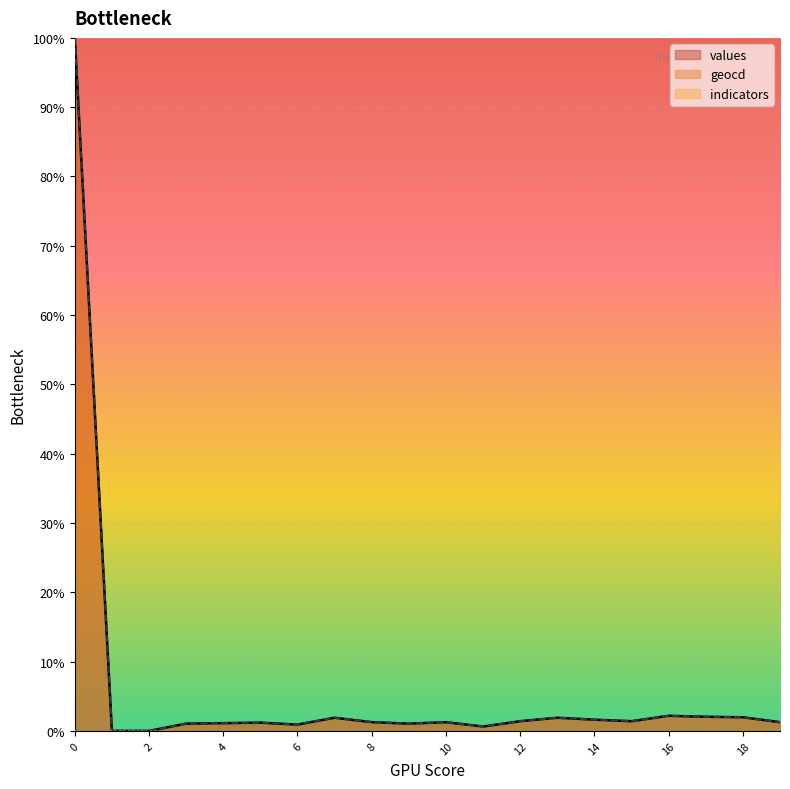

What is the difference between the values values at 14 and 16?

0.6